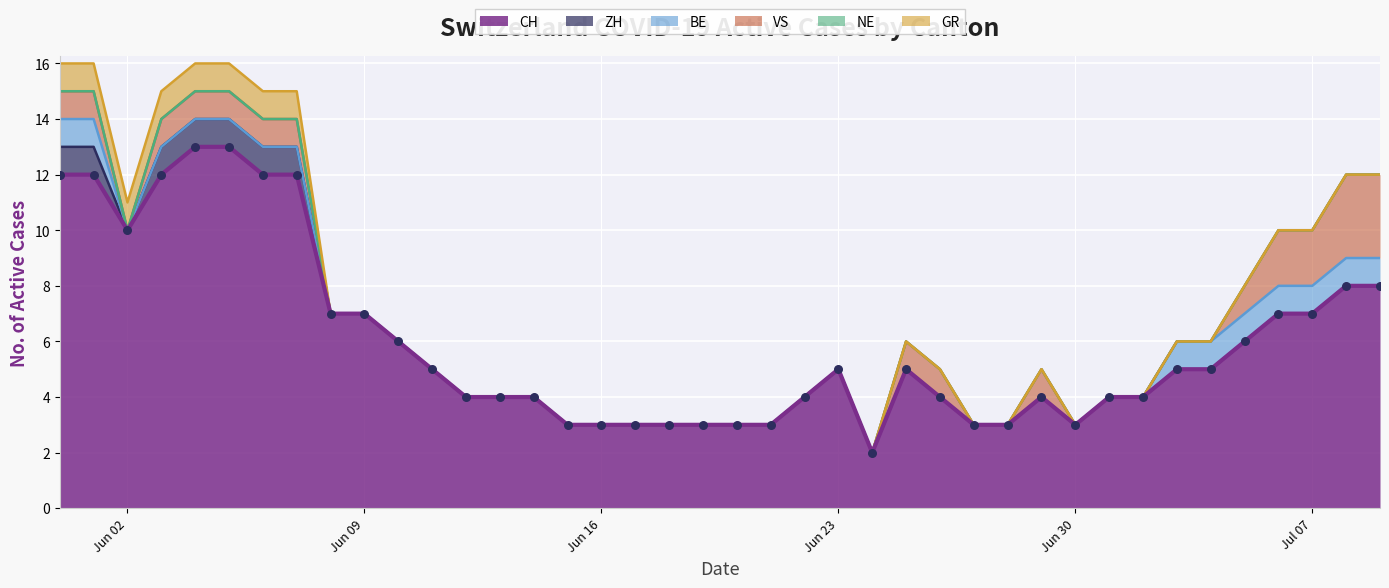

Which series has the largest total across all categories?

CH